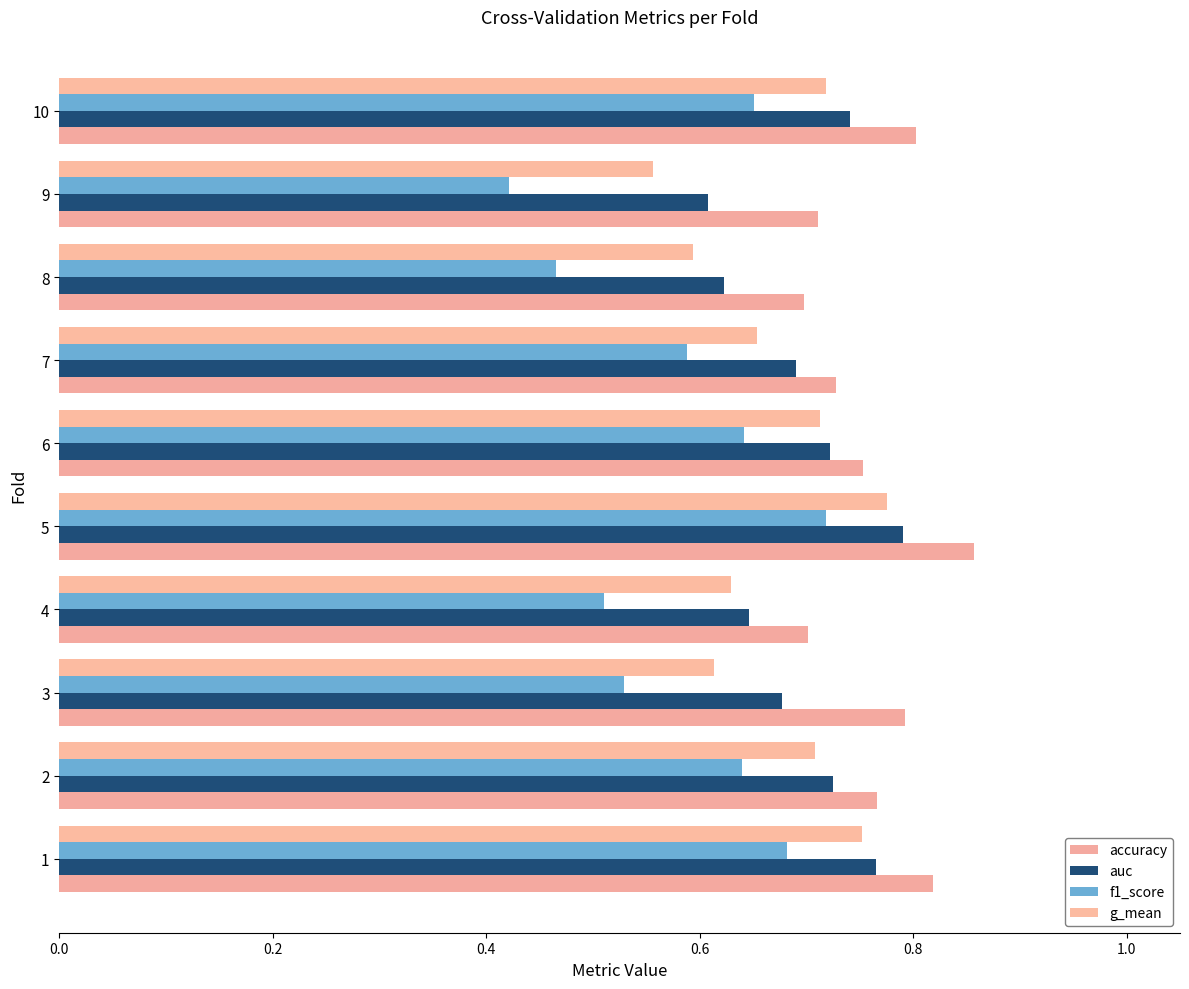

What is the highest value of the g_mean series?

0.8